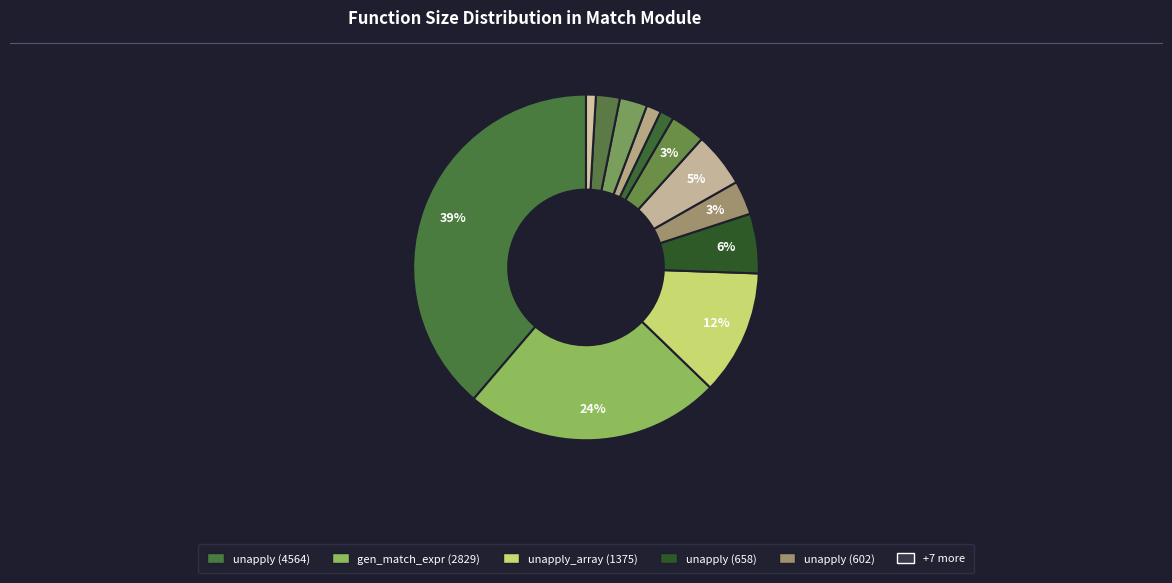

Count the number of slices in the pie.

12